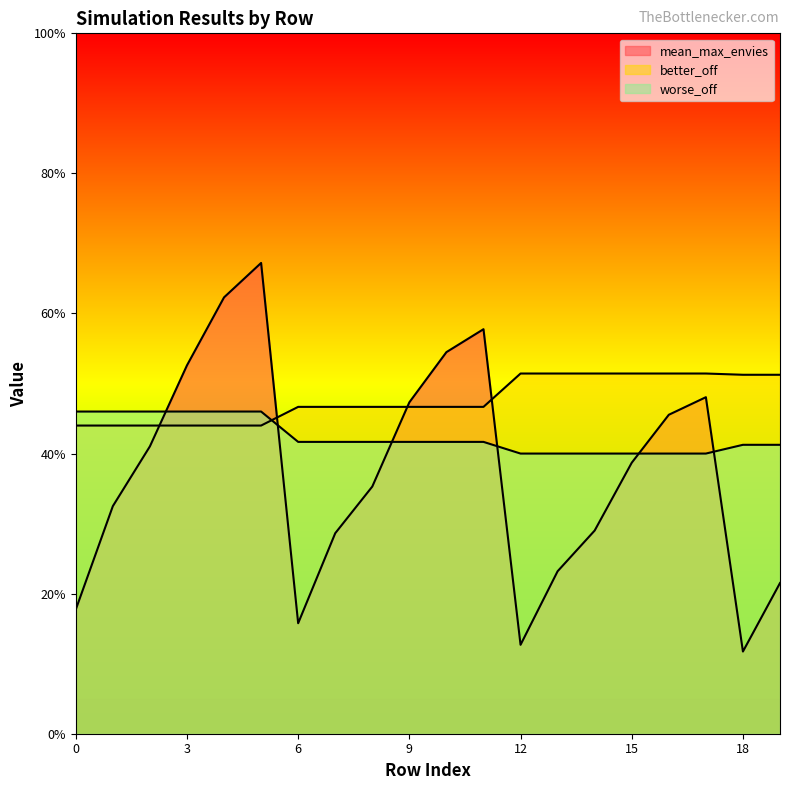

Rank the categories by mean_max_envies value from lowest to highest.

18, 12, 6, 0, 19, 13, 7, 14, 1, 8, 15, 2, 16, 9, 17, 3, 10, 11, 4, 5